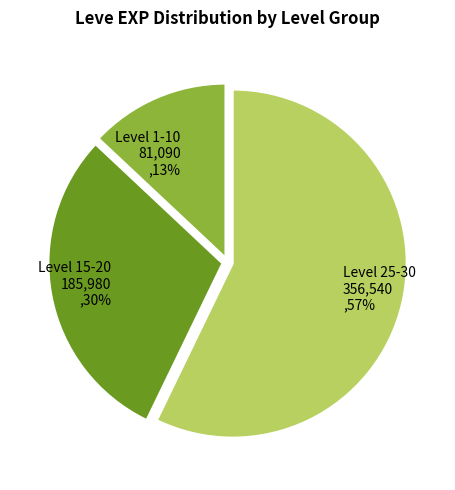

To the nearest percent, what is the average slice percentage?

33%